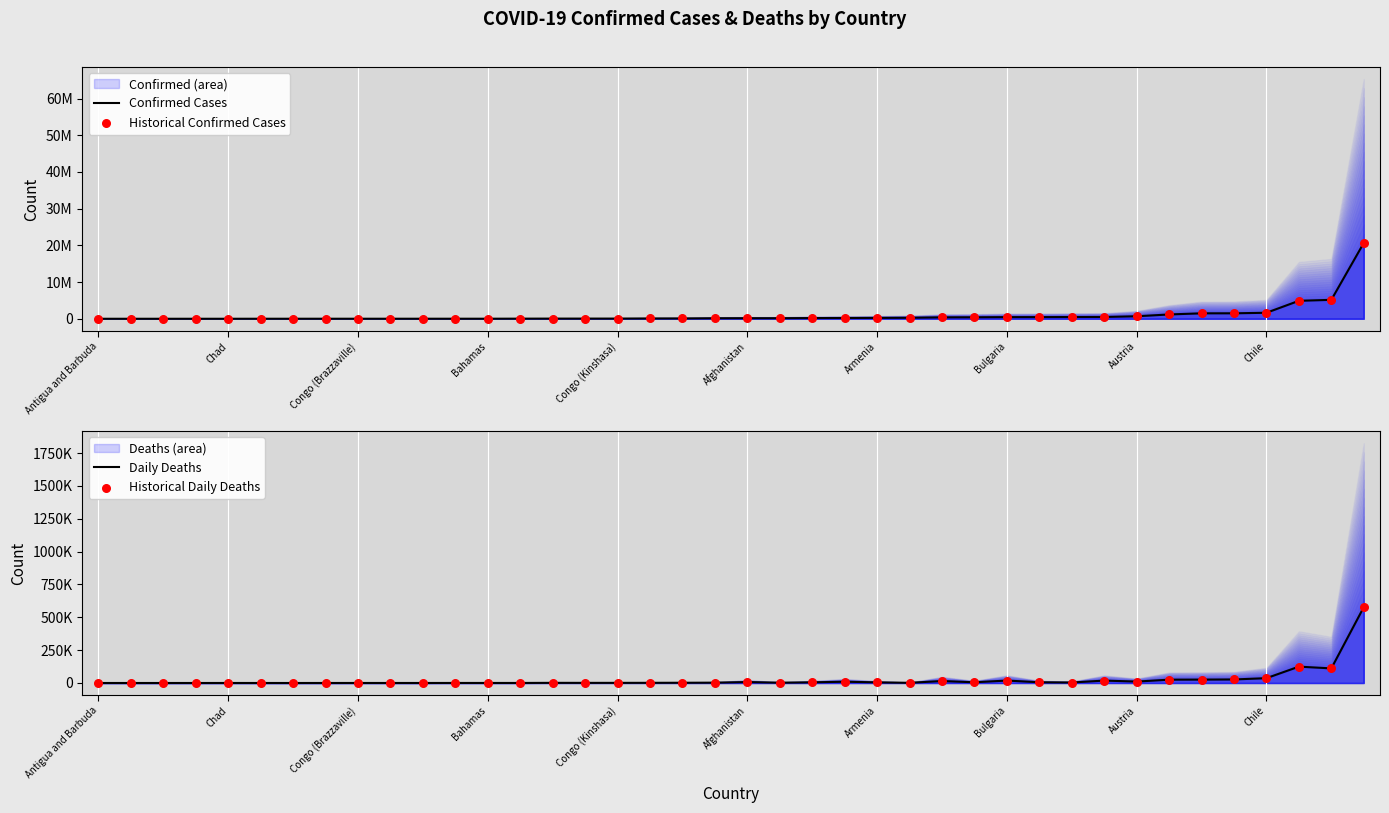

Which series contains the highest Y value?

Confirmed Cases